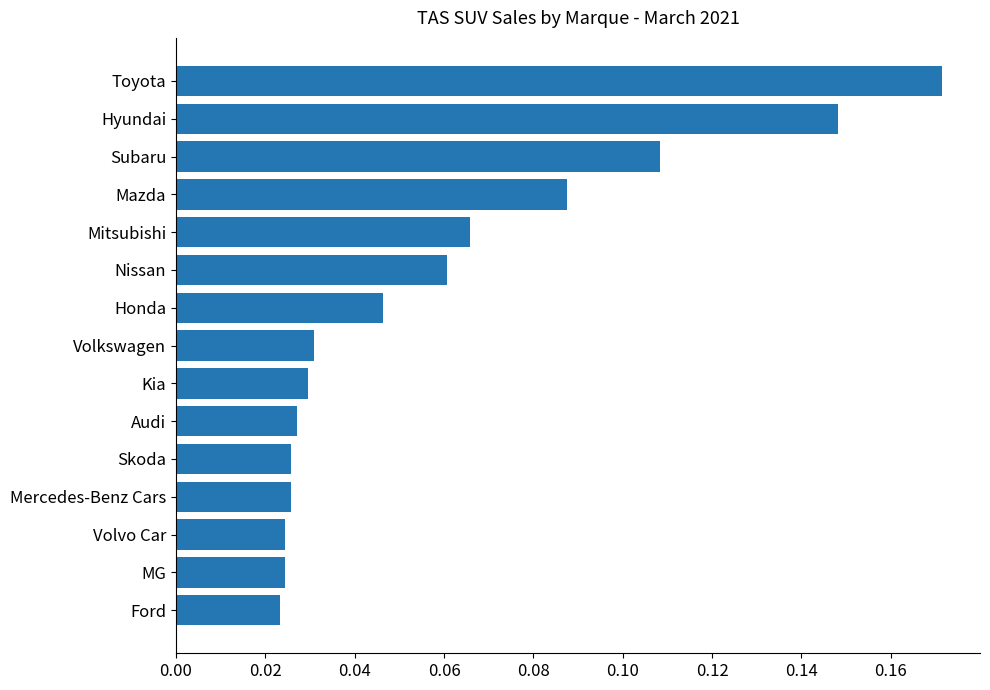

Between Volkswagen and Skoda, which is larger?

Volkswagen